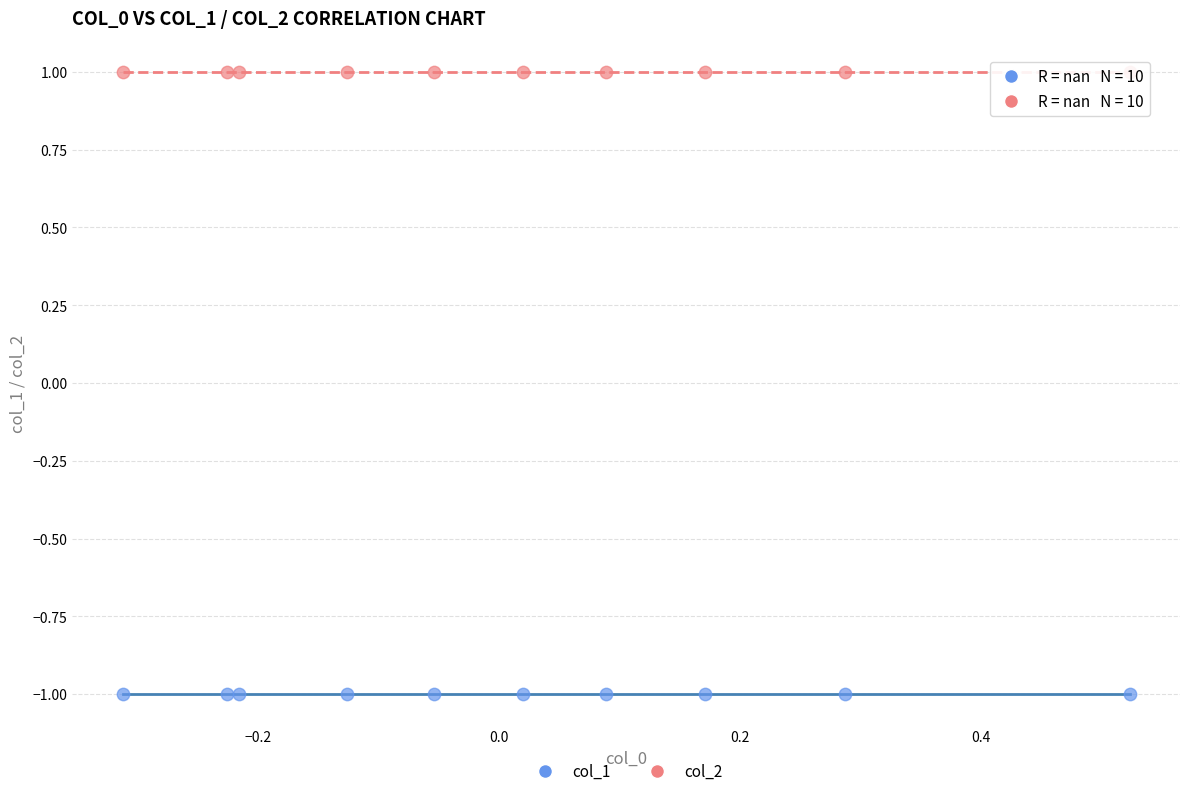

Which series reaches the maximum Y coordinate?

col_2